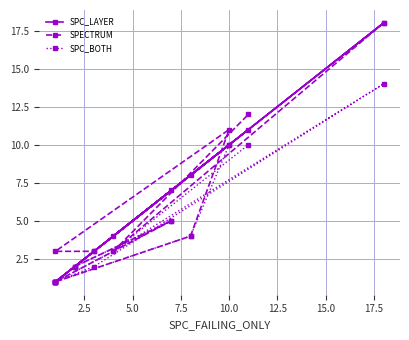

What is the difference between the highest and lowest values at 10.0?

1